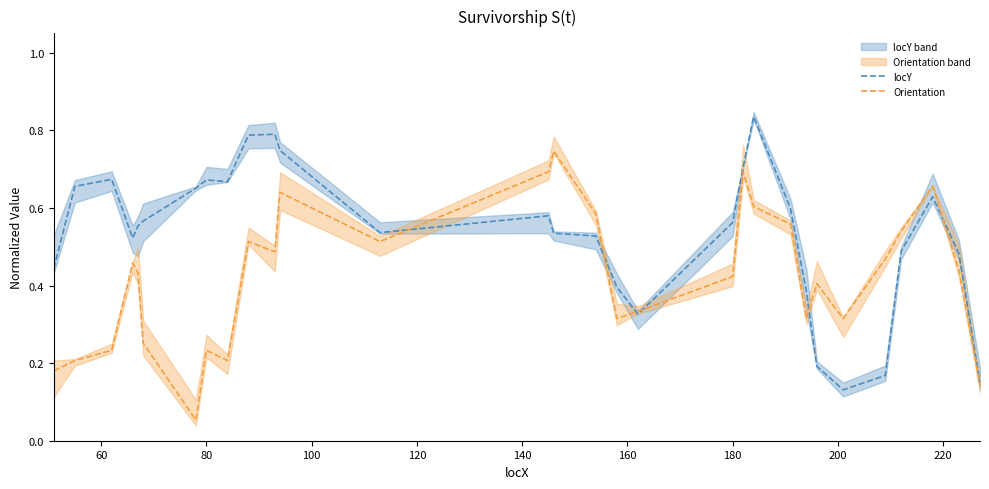

Is it true that locY equals 0.2 at 16?

False